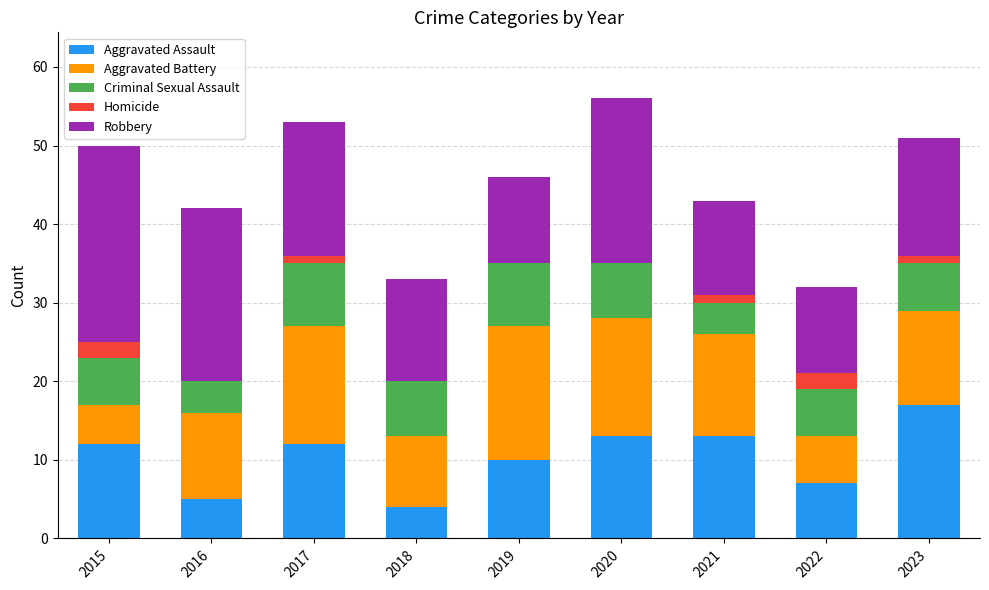

What is the sum of the Aggravated Assault values at 2019 and 2016?

15